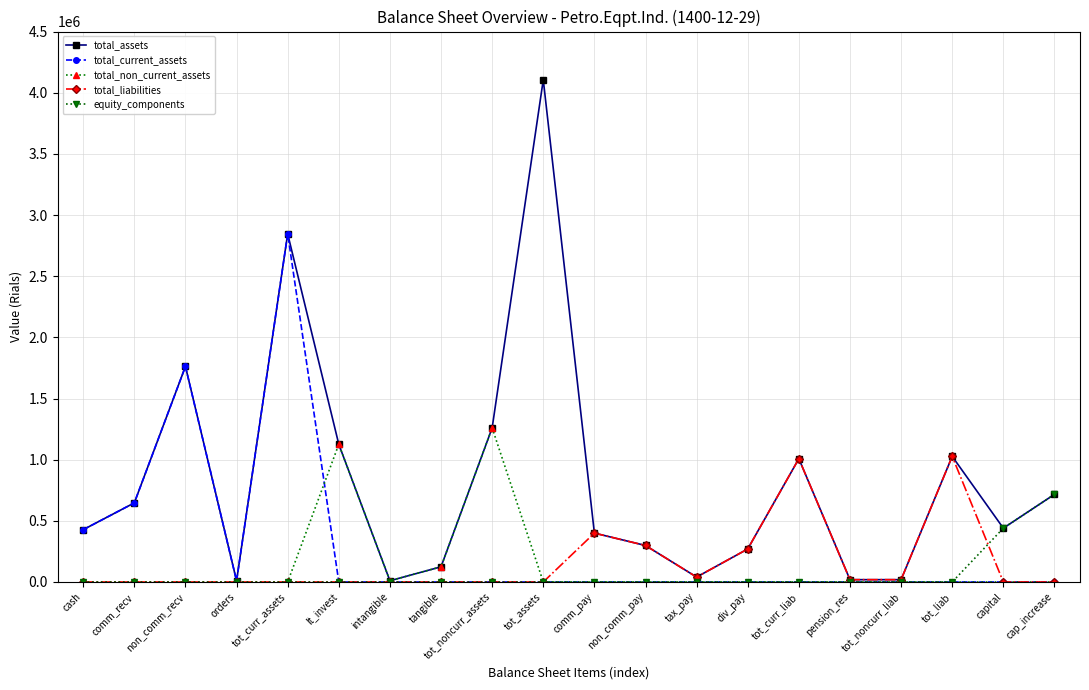

At how many categories does at least one series exceed 520137?

9